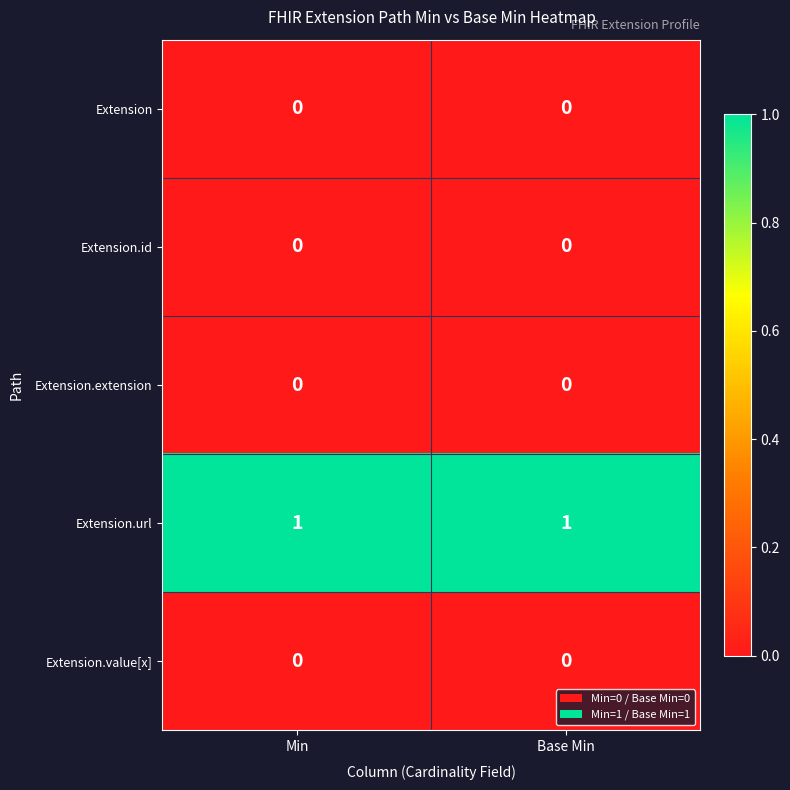

Which series has the largest total across all categories?

Extension.url